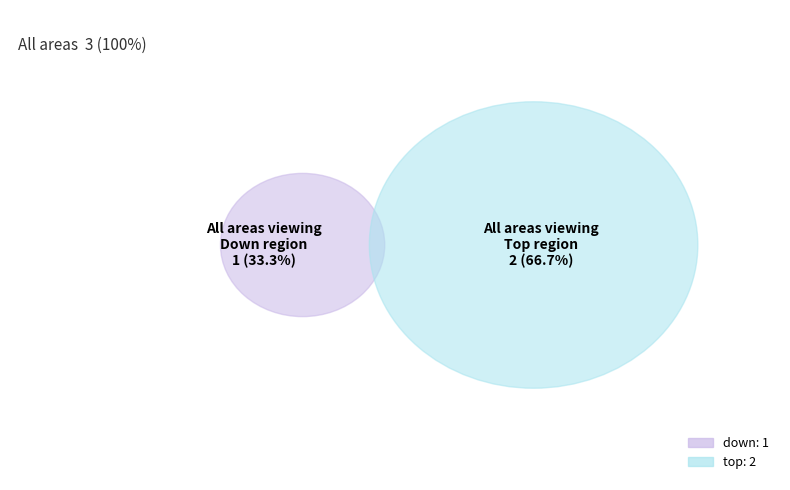

The down slice represents 24% of the pie. True or false?

False